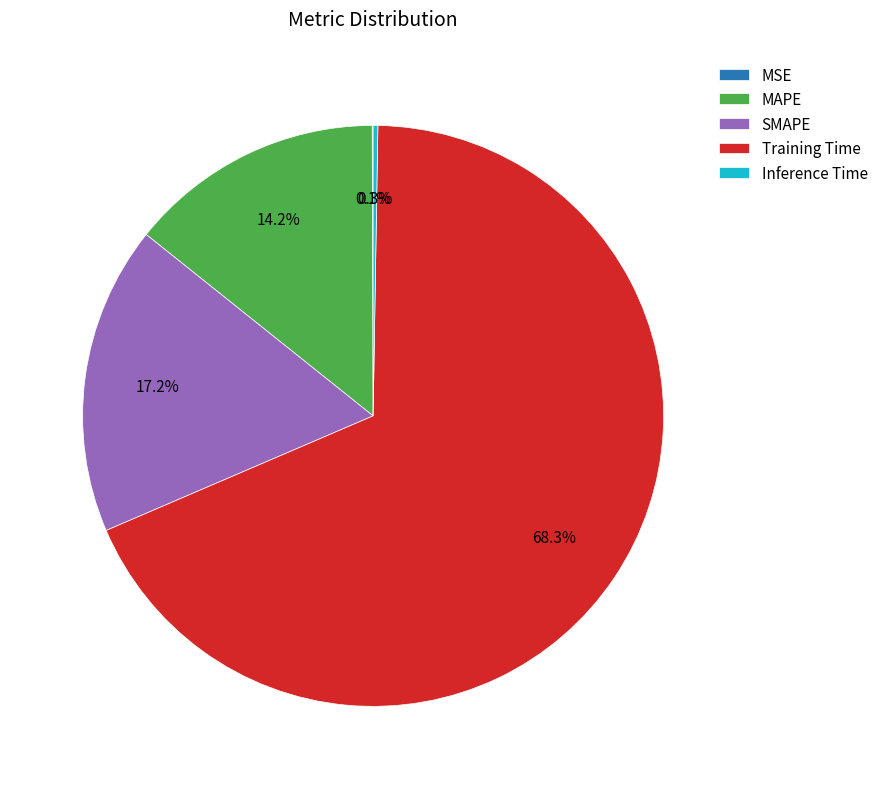

What is the largest slice in the pie chart?

Training Time